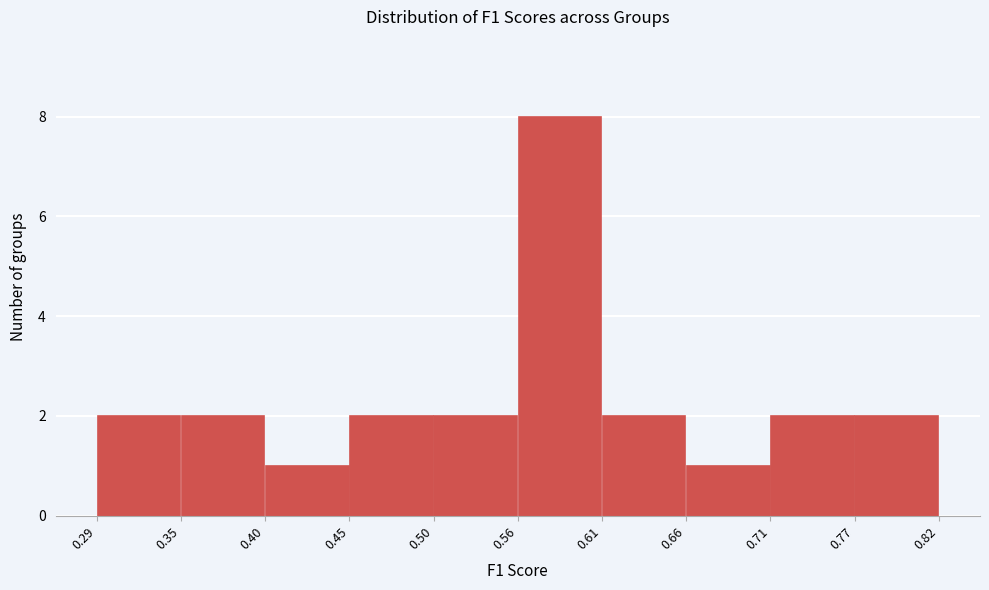

Reading left to right, list every bar in this chart as the range it spans on the x-axis followed by its height. The values are not printed on the chart, so give them approximately, as read against the axis.

0.29 to 0.35: 2
0.35 to 0.40: 2
0.40 to 0.45: 1
0.45 to 0.50: 2
0.50 to 0.56: 2
0.56 to 0.61: 8
0.61 to 0.66: 2
0.66 to 0.71: 1
0.71 to 0.77: 2
0.77 to 0.82: 2